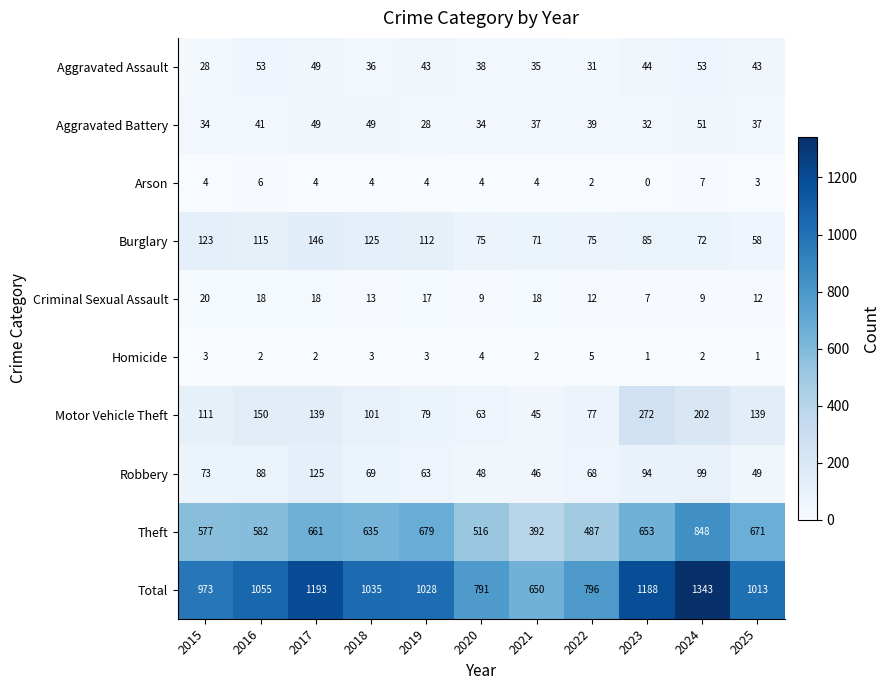

At how many categories does at least one series exceed 81?

11